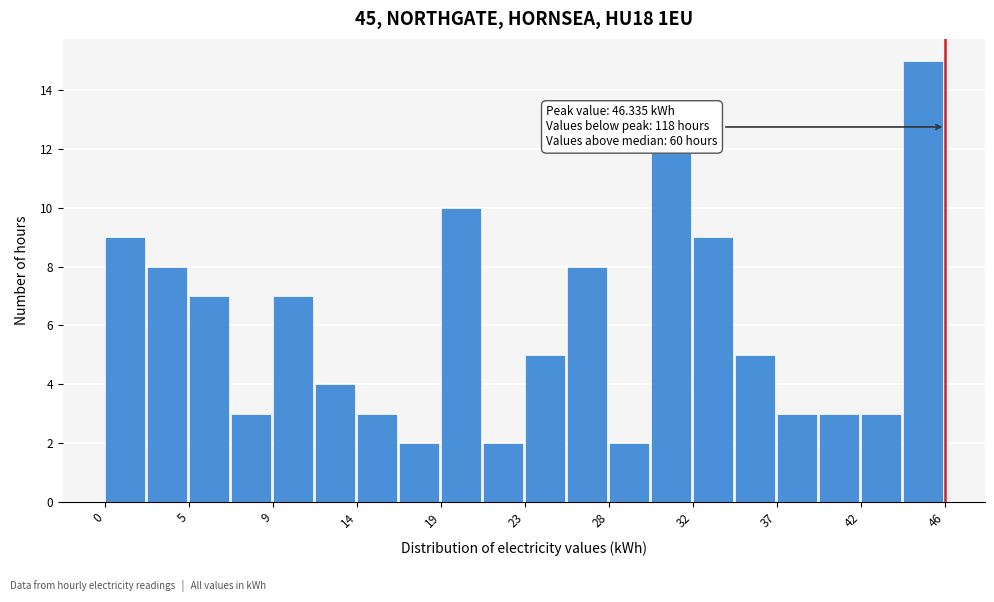

Over which range of the x-axis is the bar tallest?

44.0 to 46.5